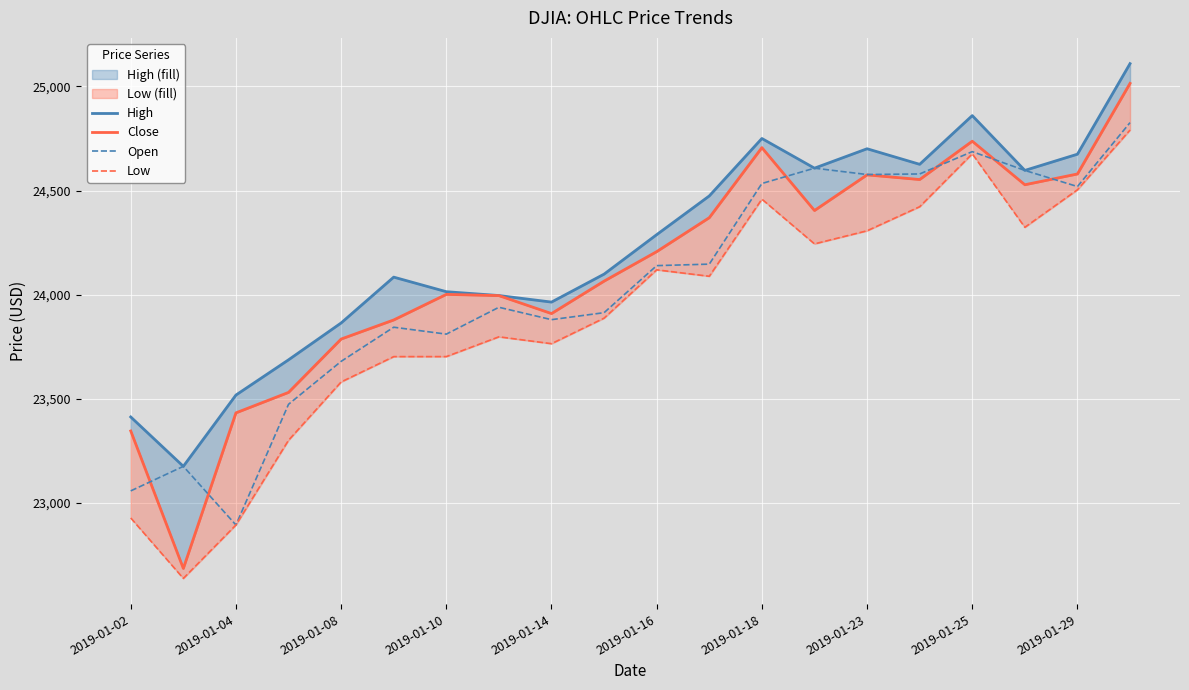

What is the lowest value of the Open series?

22894.9